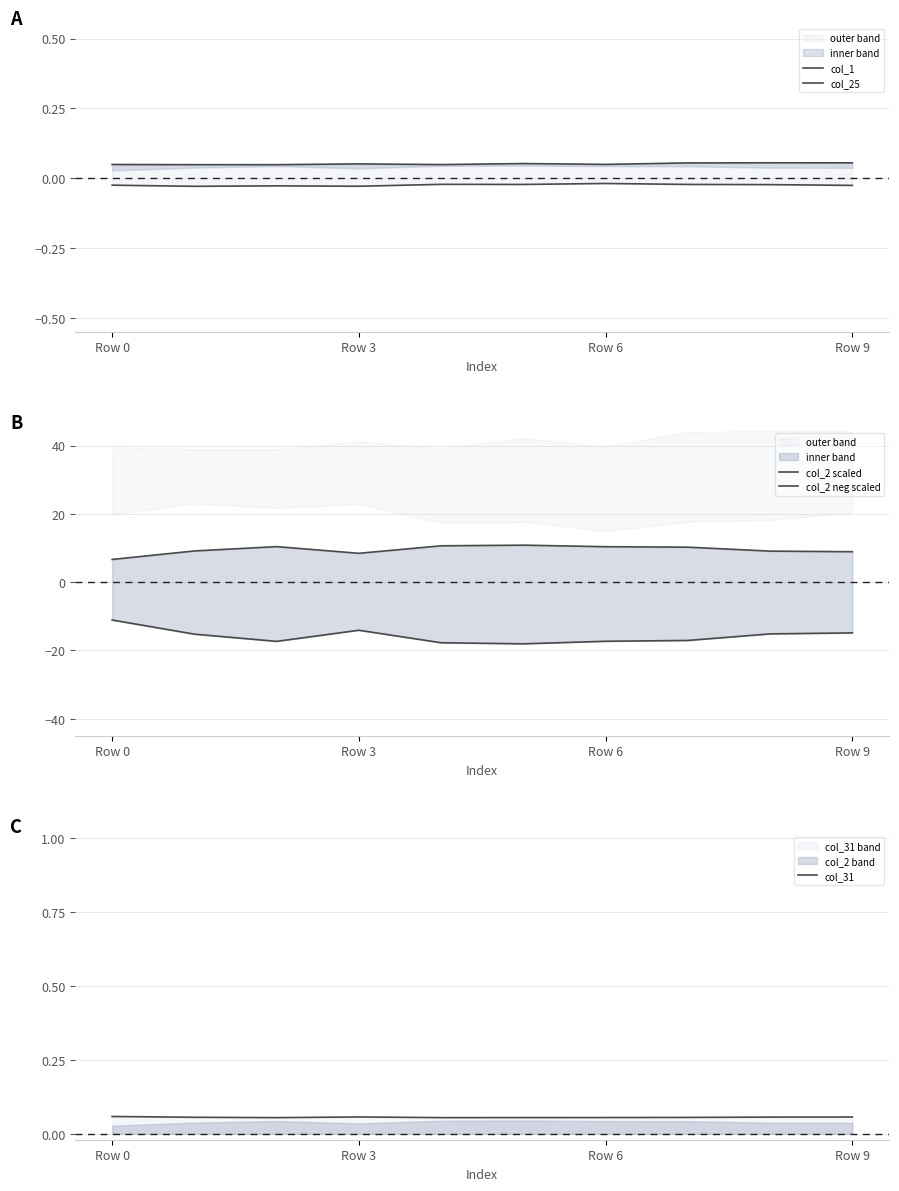

Is it true that col_31 equals 0.0 at Row 6?

False